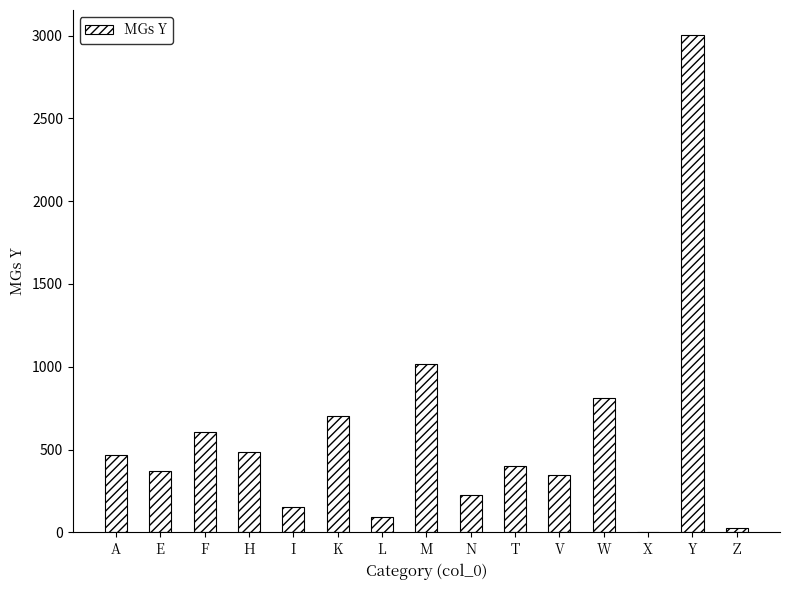

Reading left to right, transcribe all the data shown in this chart.

A=468	E=371	F=608	H=484	I=156	K=705	L=92	M=1016	N=227	T=400	V=349	W=813	X=1	Y=3004	Z=28